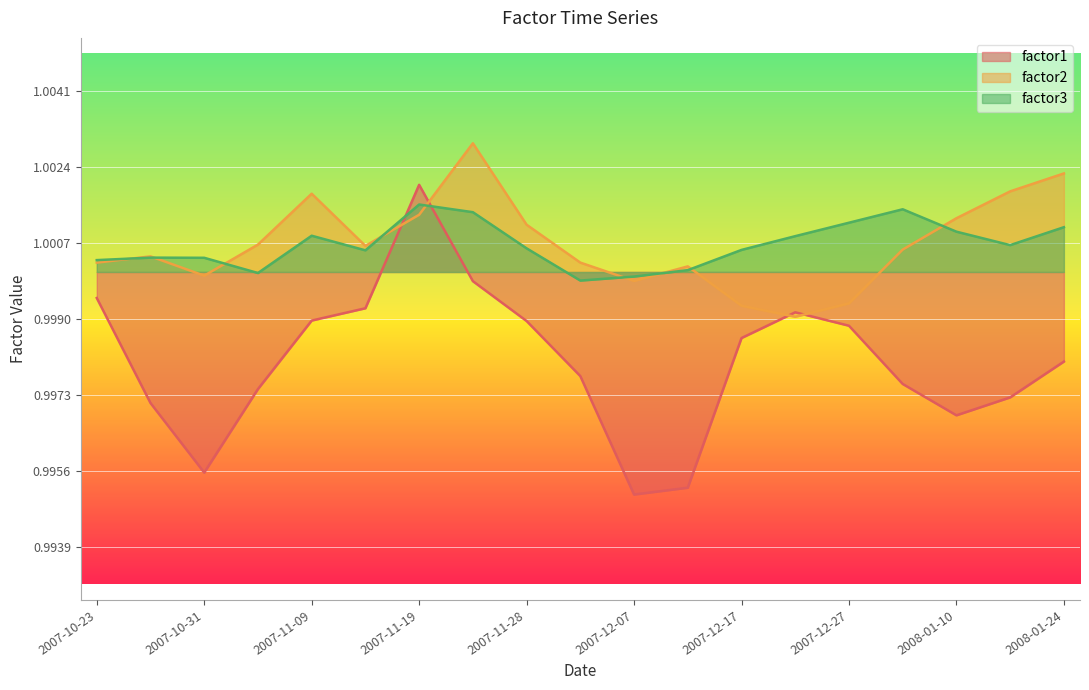

Which series changed the most between 2007-12-07 and 2007-12-27?

factor1